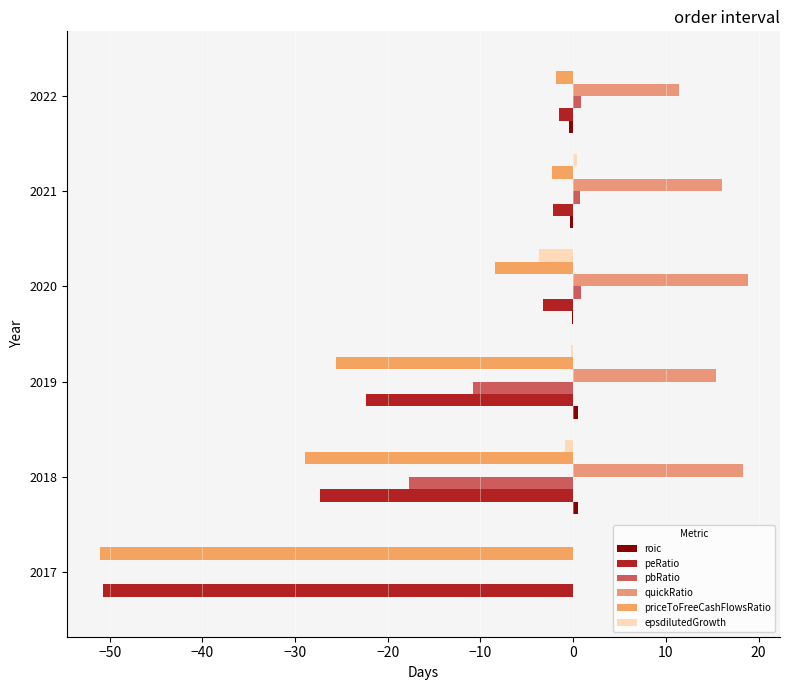

Count the number of categories in the chart.

6